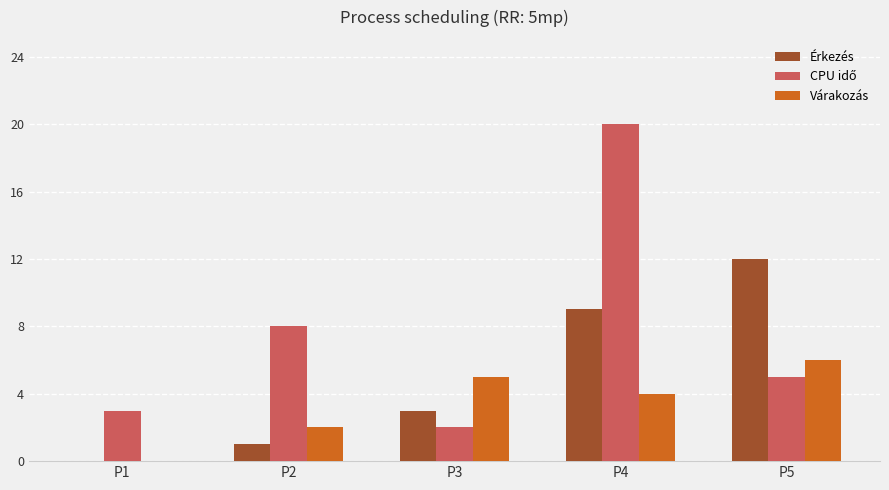

True or false: Várakozás has a value of 6 at P5.

True